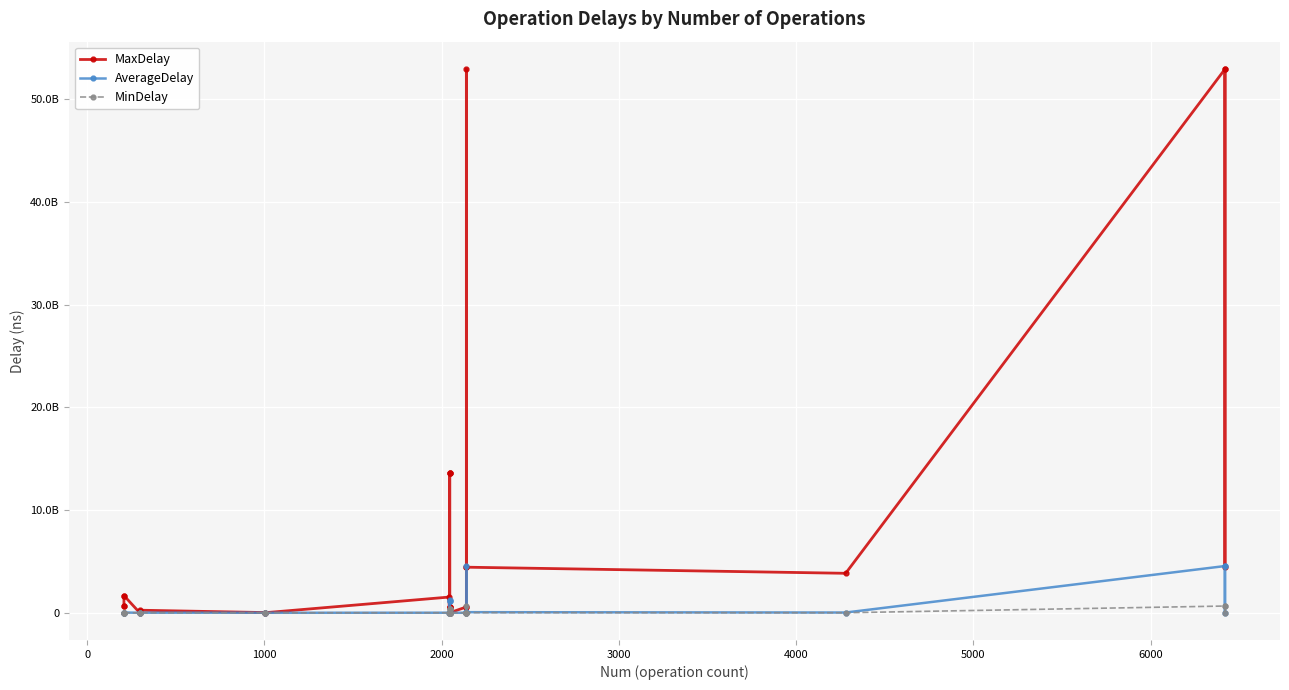

What are all the series names shown in the legend?

MaxDelay, AverageDelay, MinDelay